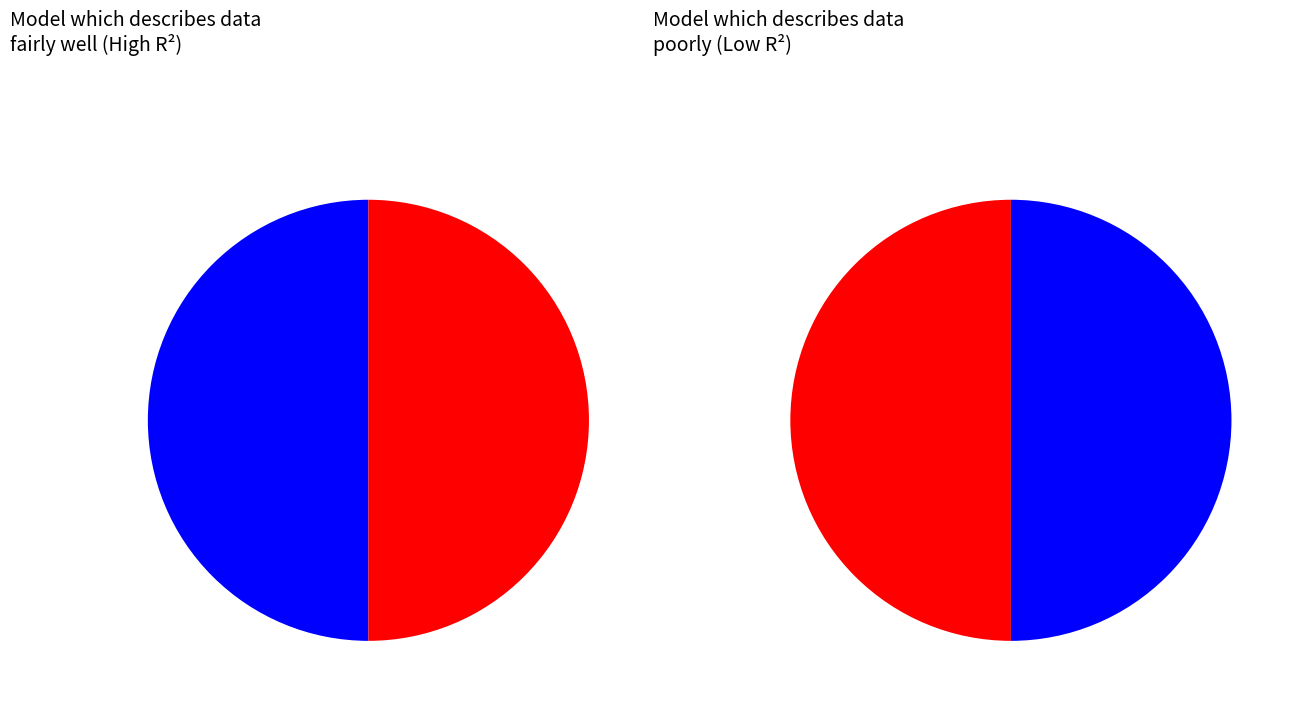

To the nearest percent, what is the average slice percentage?

50%